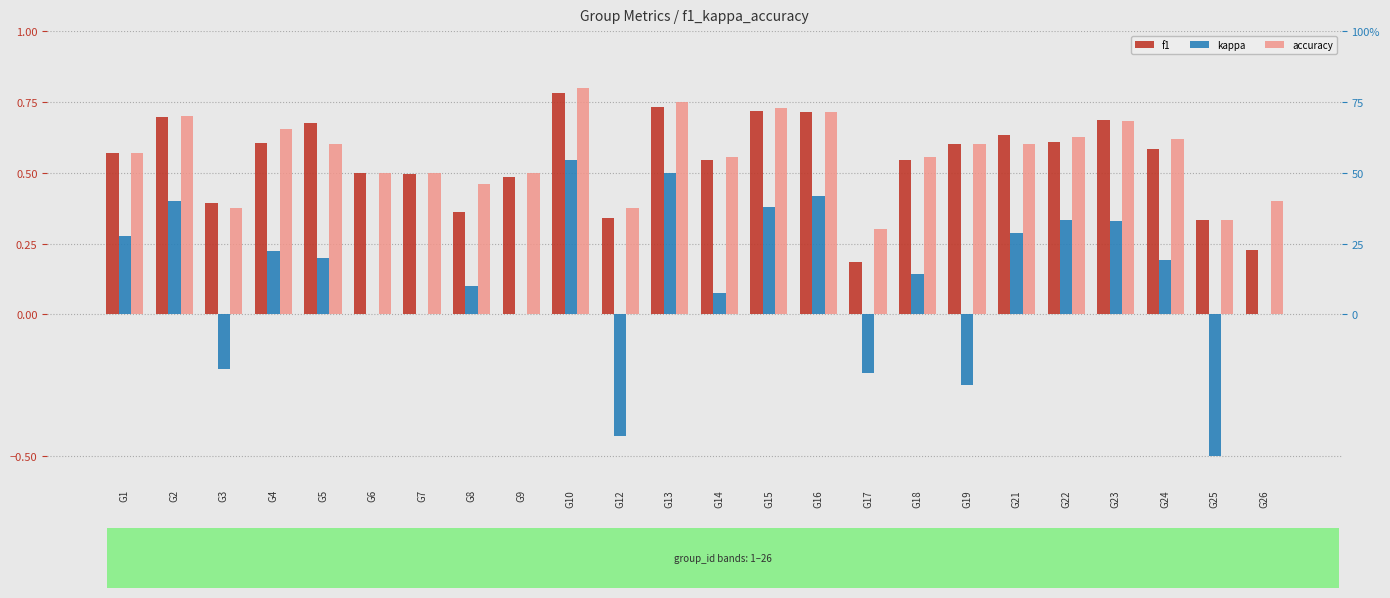

Which series has the largest range (max minus min)?

kappa